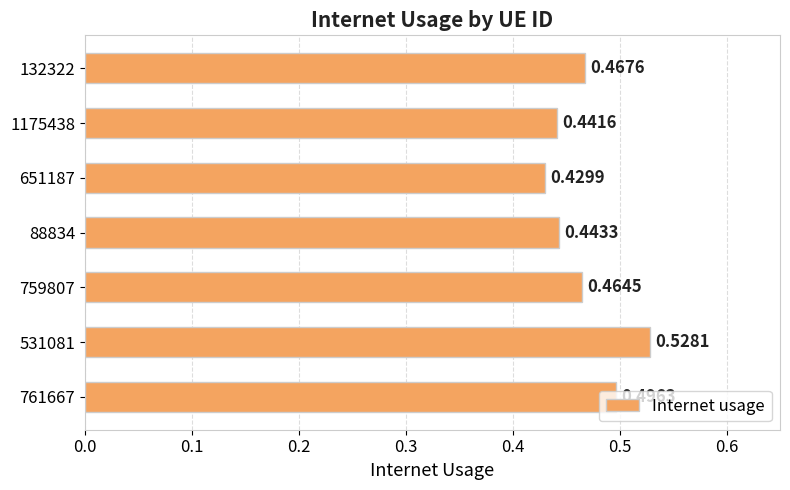

Between 88834 and 651187, which is larger?

88834